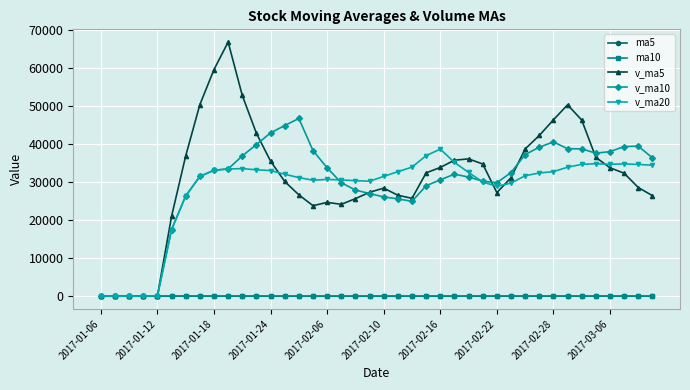

True or false: ma5 has more than 0 points higher than both neighbors.

True